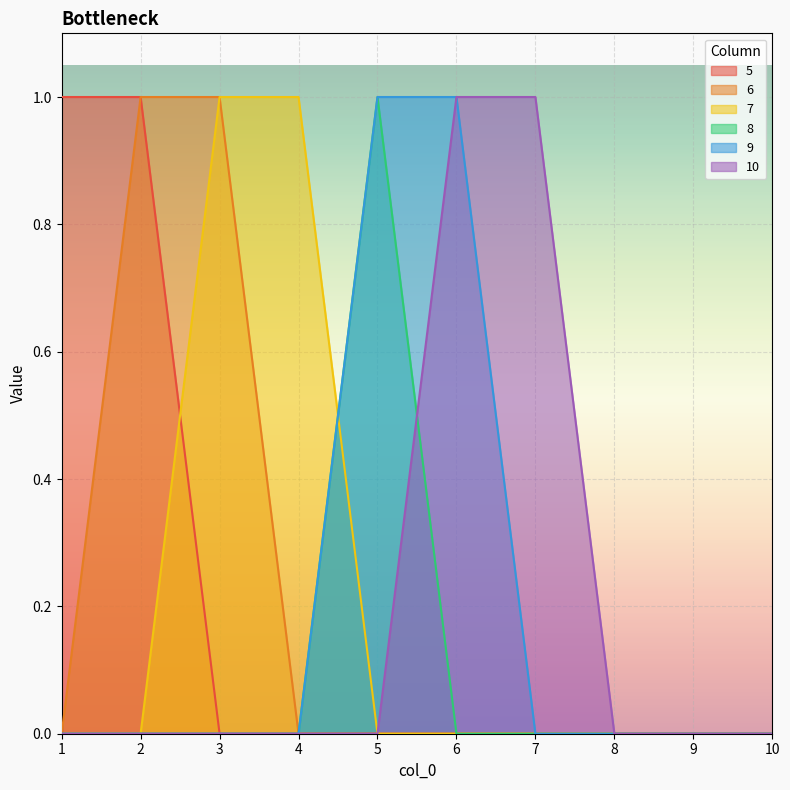

Which has a higher value, 10 or 2?

2